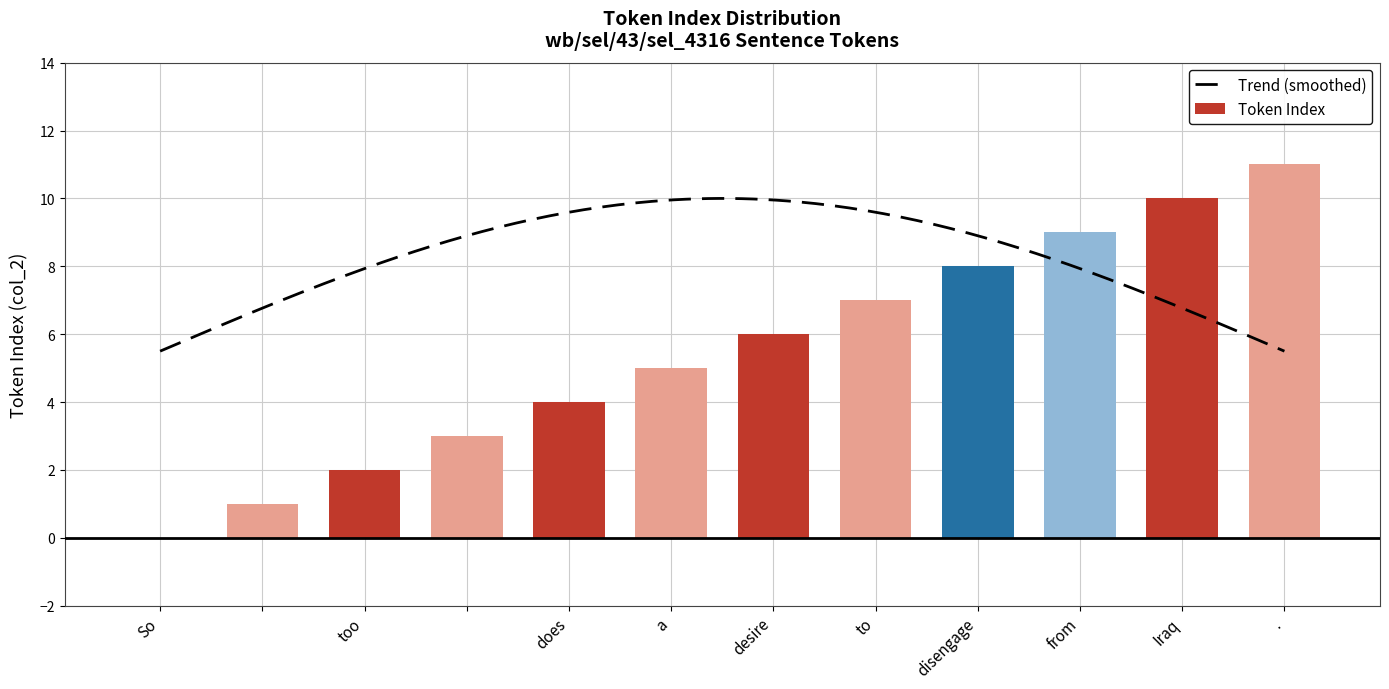

What is the ratio of the value at Iraq to the value at .?

0.9